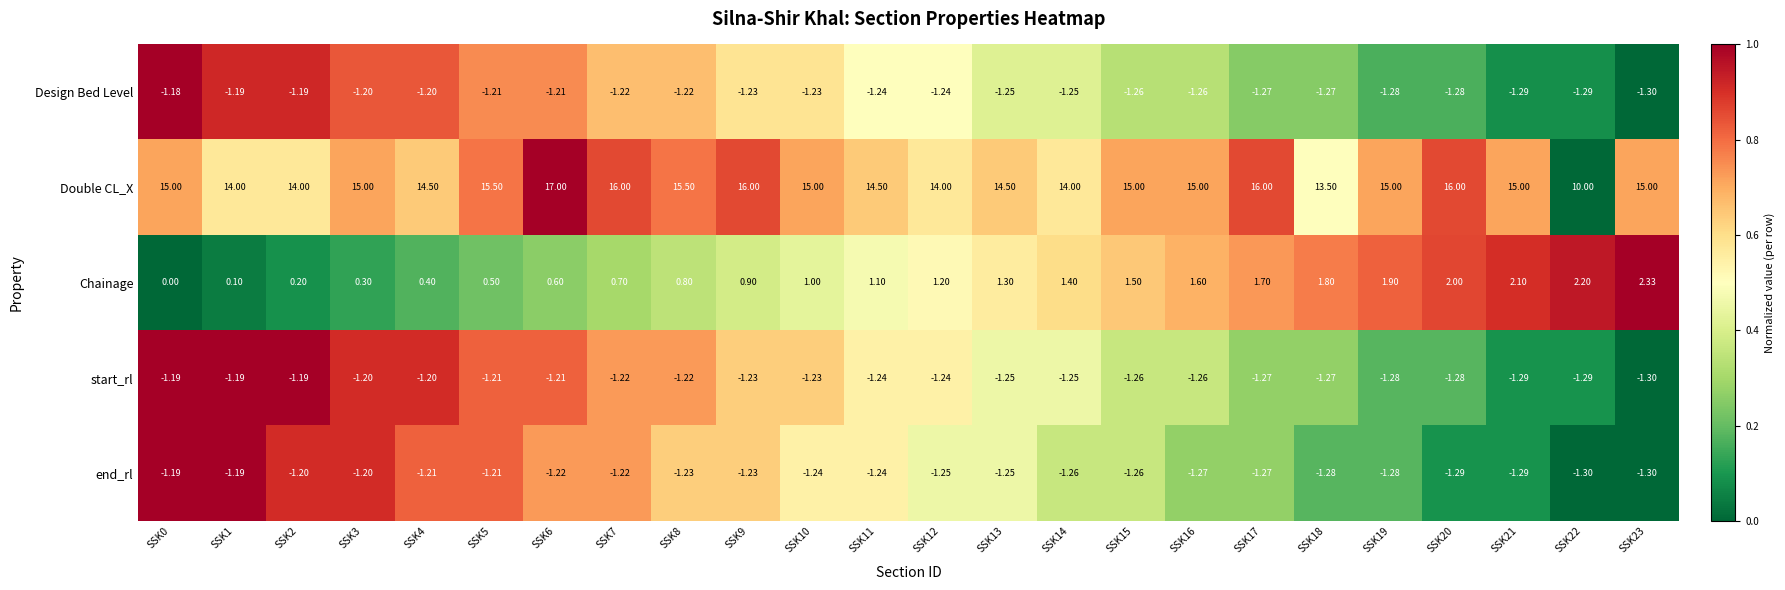

What is the spread (max minus min) of values at SSK8?

16.7